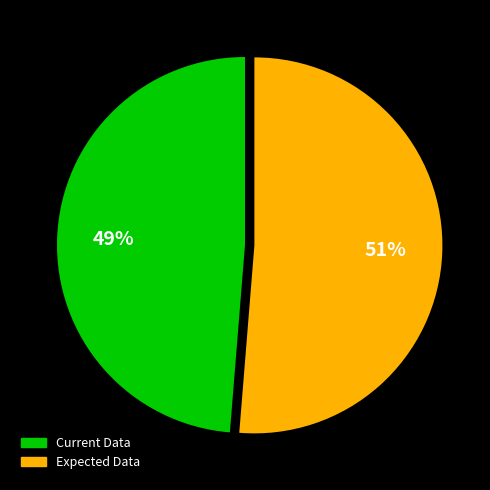

Which slice is the smallest?

Current Data